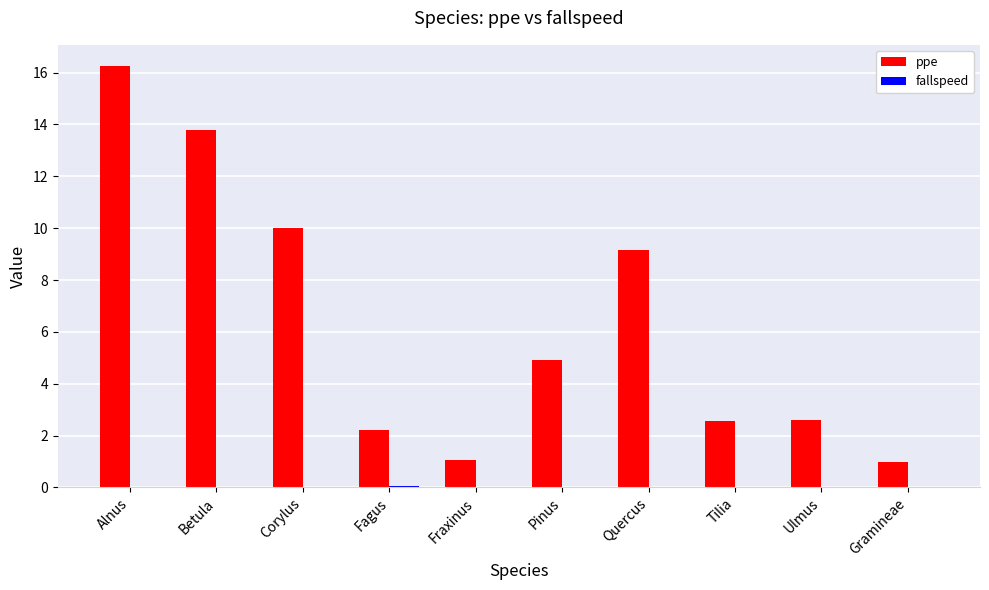

Does the chart contain stacked bars?

No